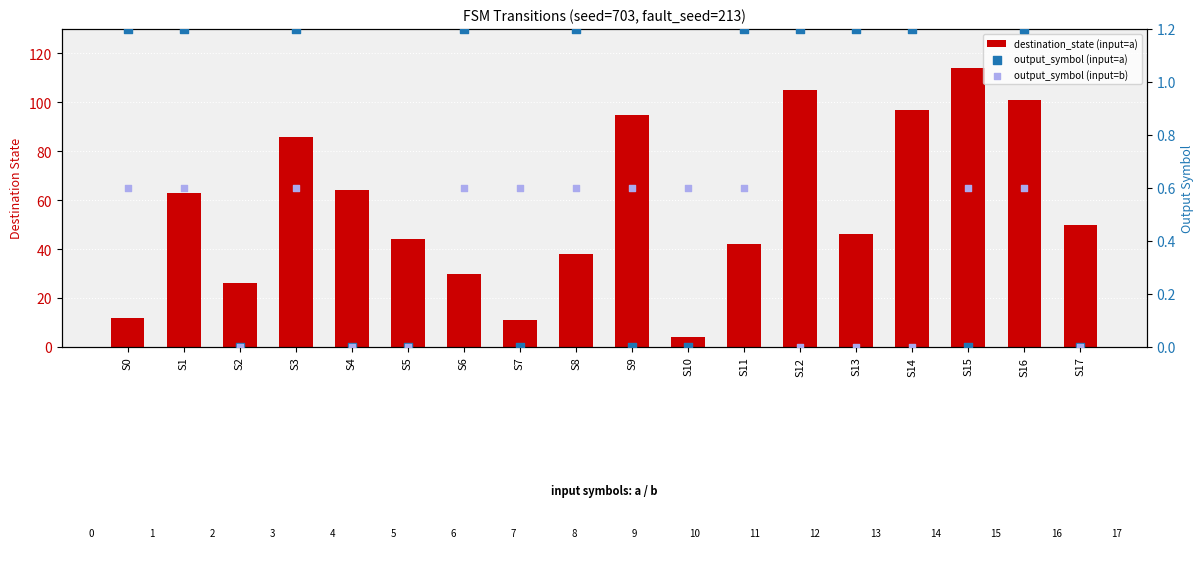

Which series has the largest total across all categories?

destination_state (input=a)